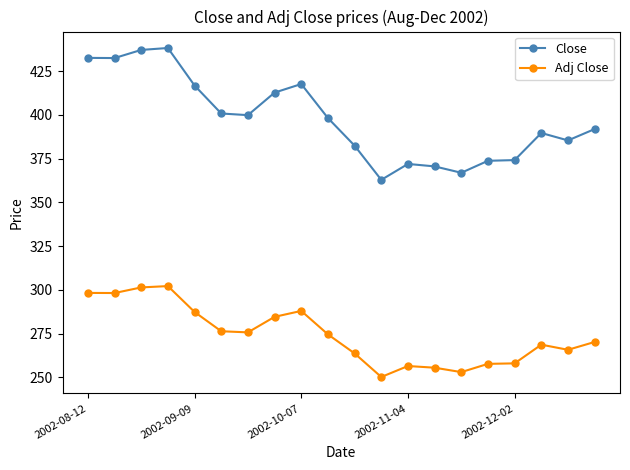

At how many categories does at least one series exceed 339?

20